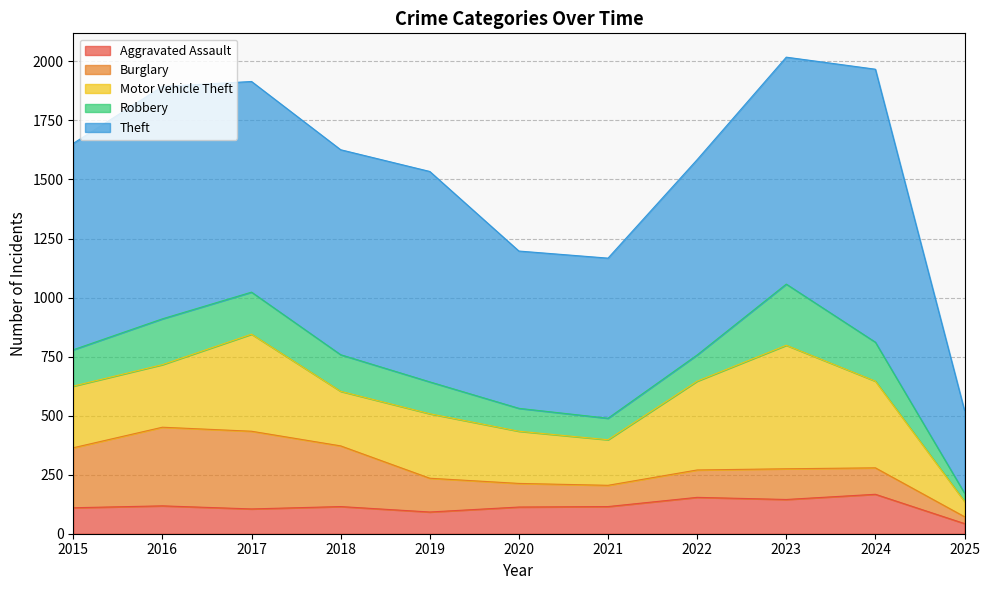

What is the sum of the Robbery values at 2016 and 2015?

348